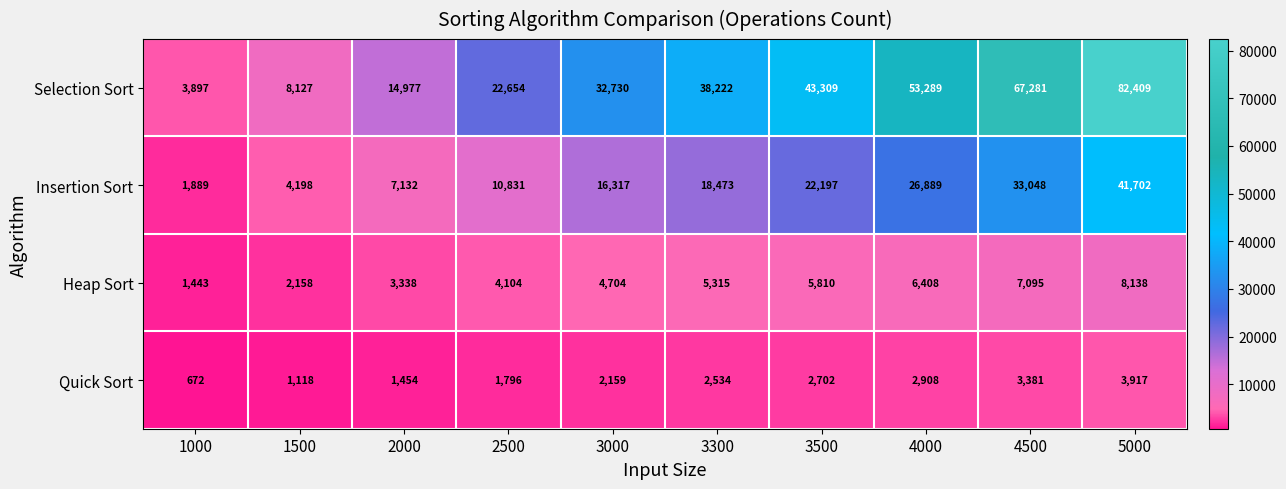

What is the difference between the maximum and minimum values in the Quick Sort series?

3245